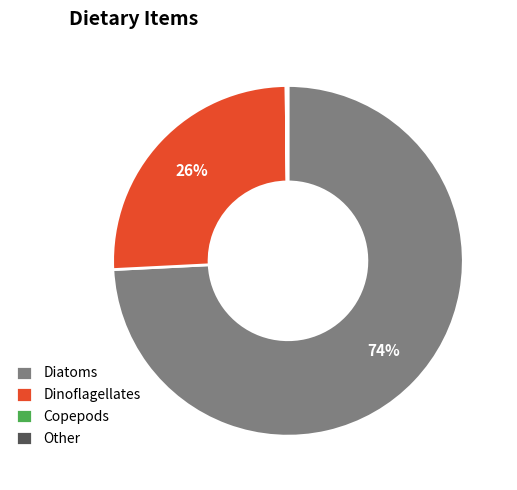

True or false: Diatoms accounts for 74% of the total.

True